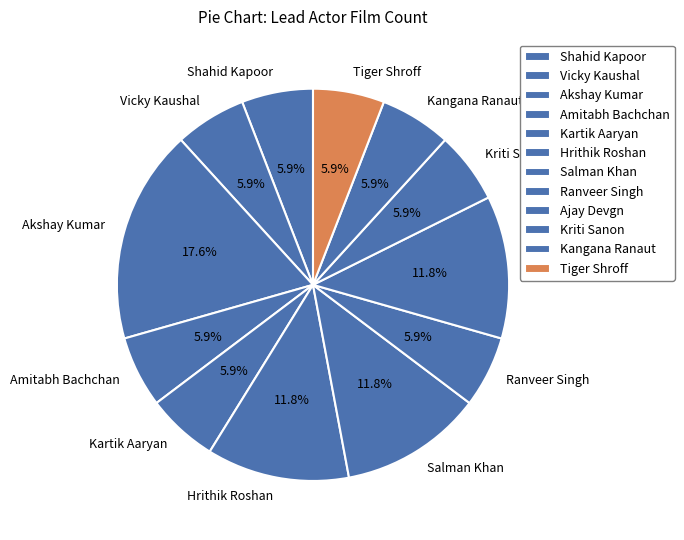

Is it true that Kartik Aaryan is 24% of the pie?

False